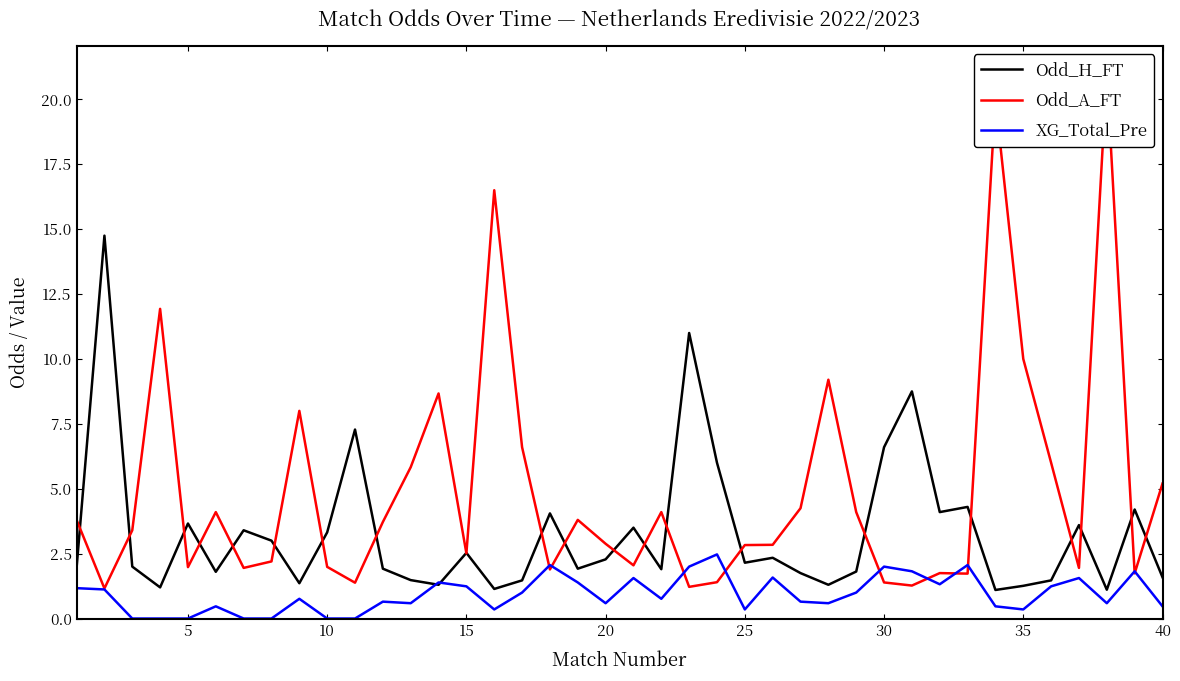

The Odd_H_FT series shows 1.6 at 33. True or false?

False